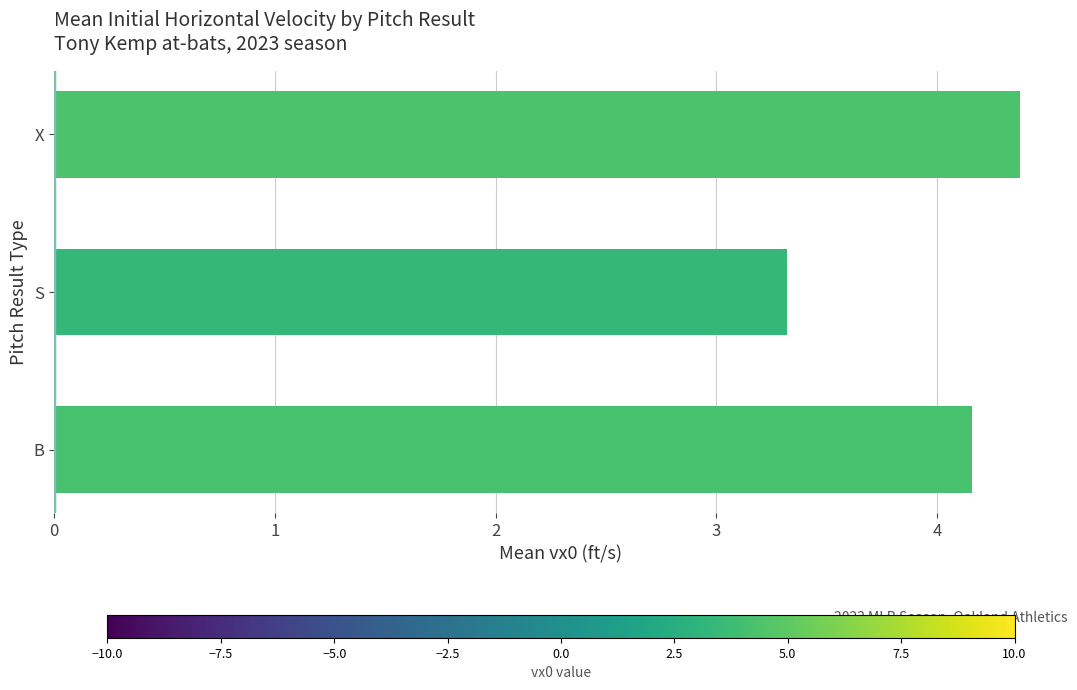

What is the difference between the values at B and S?

0.8